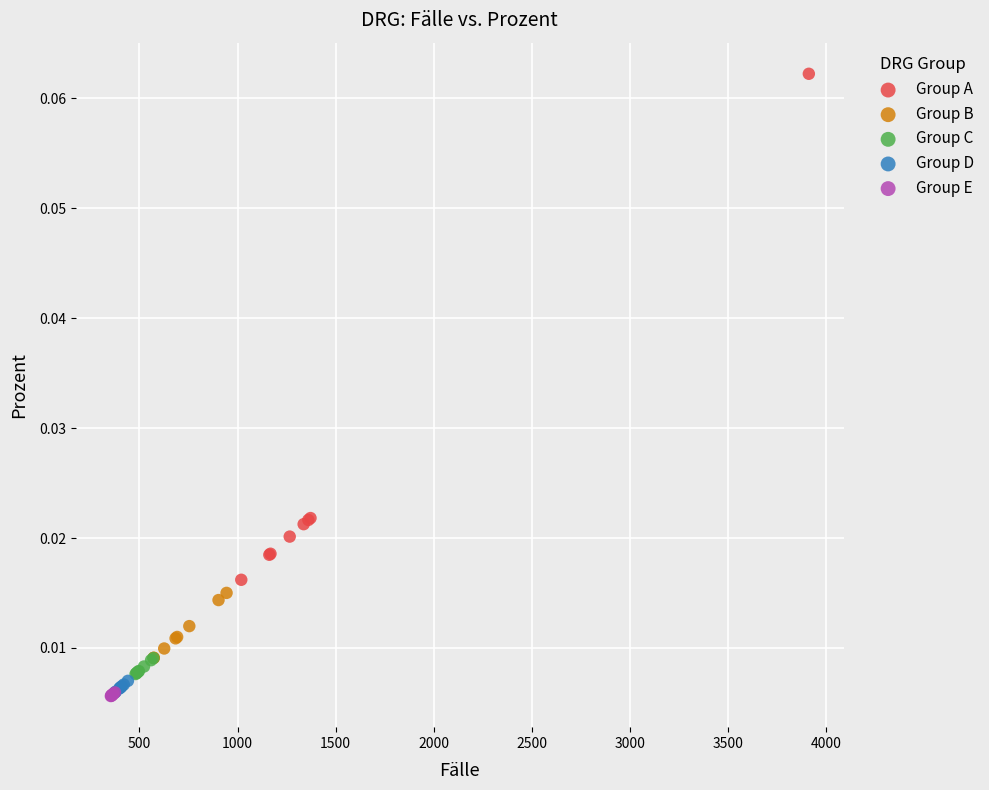

Which series reaches the maximum Y coordinate?

Group A